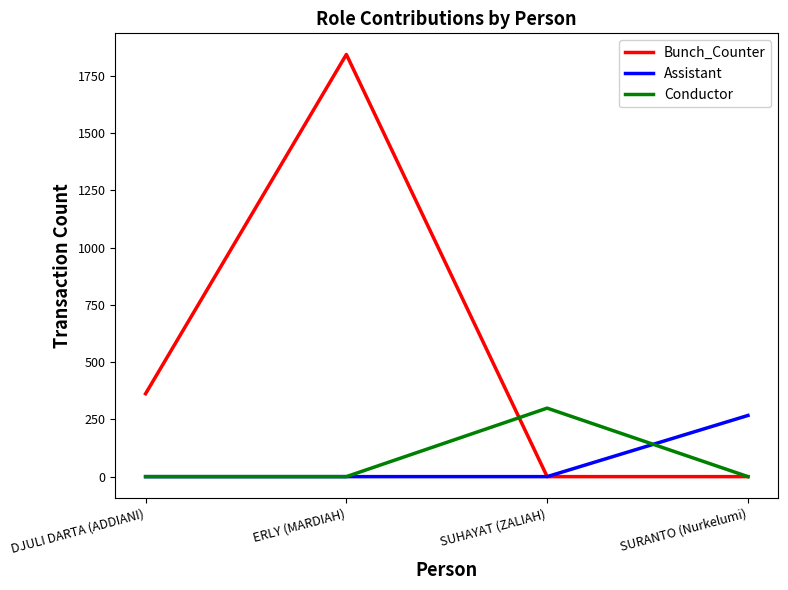

Reading left to right, extract all data points from this chart.

Bunch_Counter: 362	1843	0	0
Assistant: 0	0	0	267
Conductor: 0	0	299	0